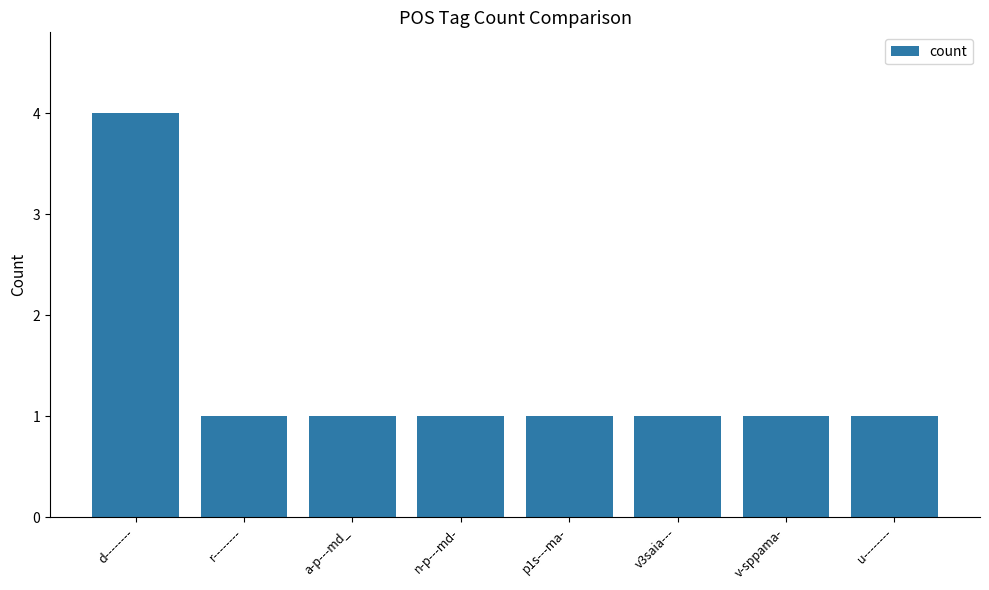

What is the difference between the maximum and second lowest values?

3